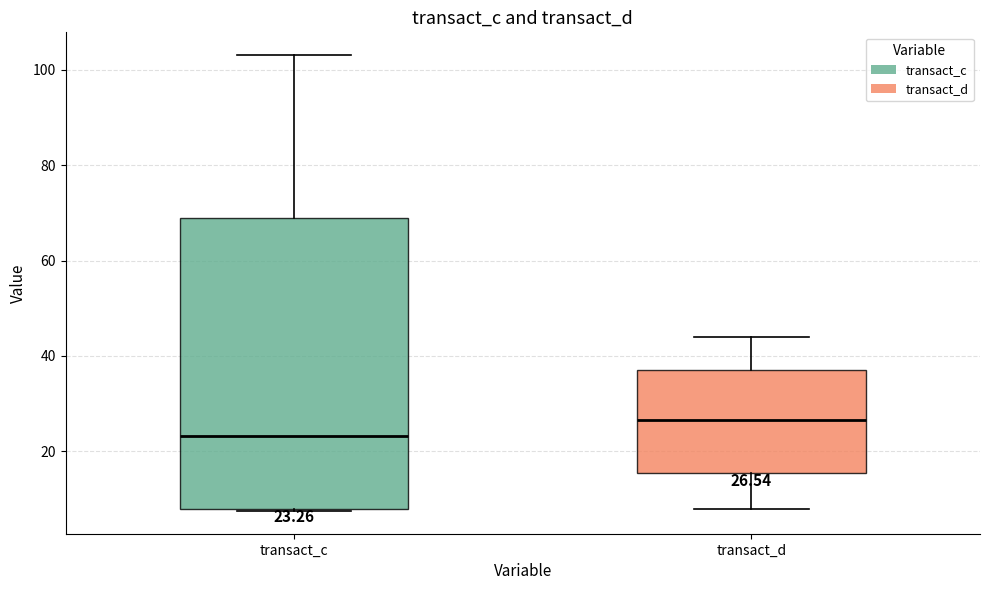

Which box is the tallest, from its lower edge to its upper edge?

transact_c